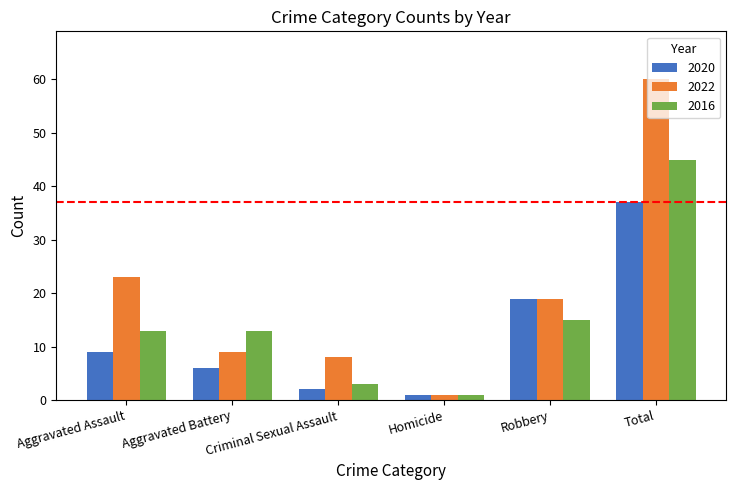

Where does the 2022 series first go above 19?

Aggravated Assault